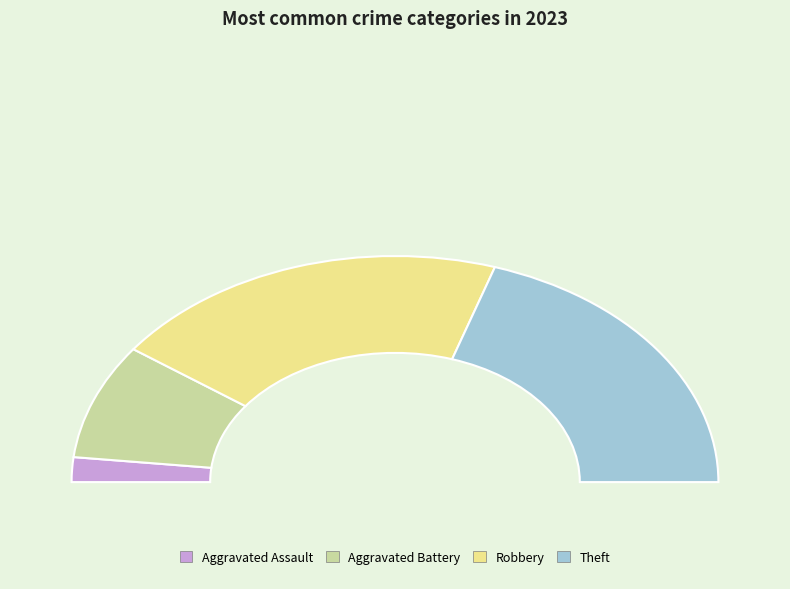

To the nearest percent, what is the average slice percentage?

25%